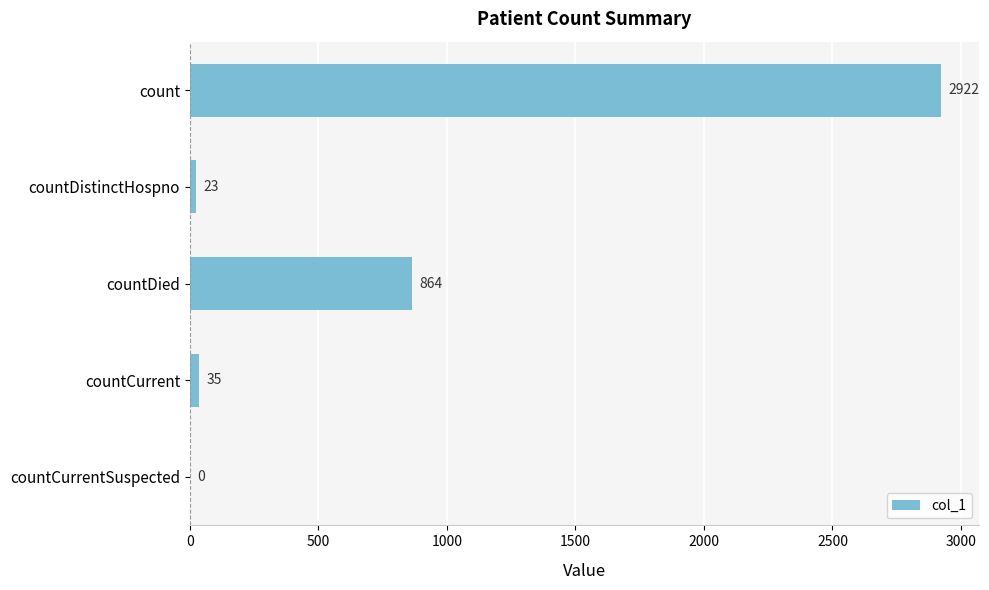

How many series are shown in this chart?

1